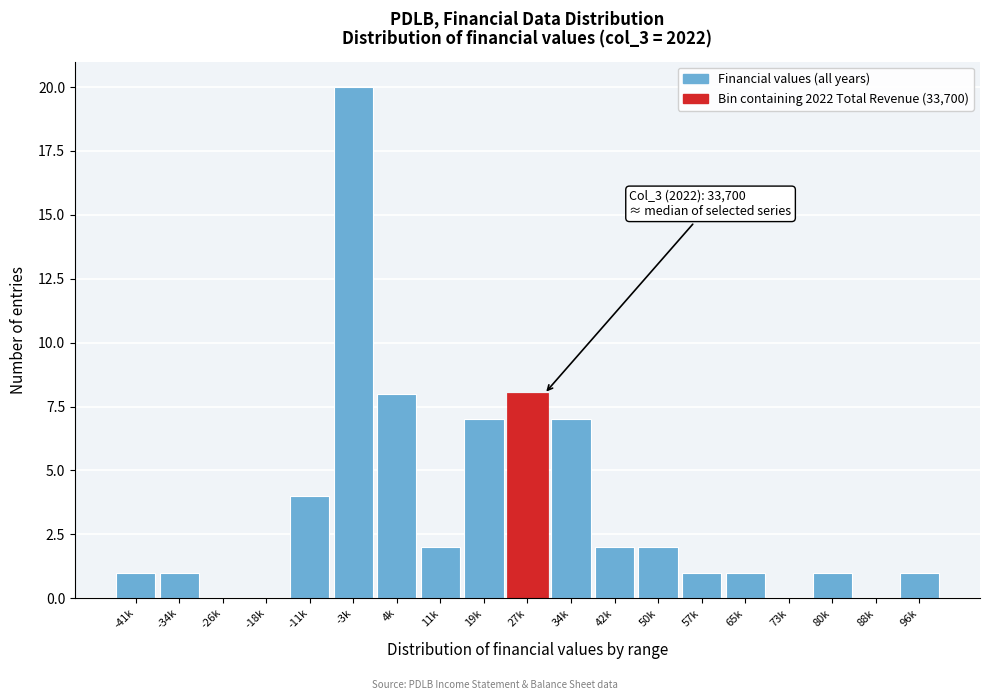

Reading right to left, extract all data points from this chart.

96k=1	88k=0	80k=1	73k=0	65k=1	57k=1	50k=2	42k=2	34k=7	27k=8	19k=7	11k=2	4k=8	-3k=20	-11k=4	-18k=0	-26k=0	-34k=1	-41k=1